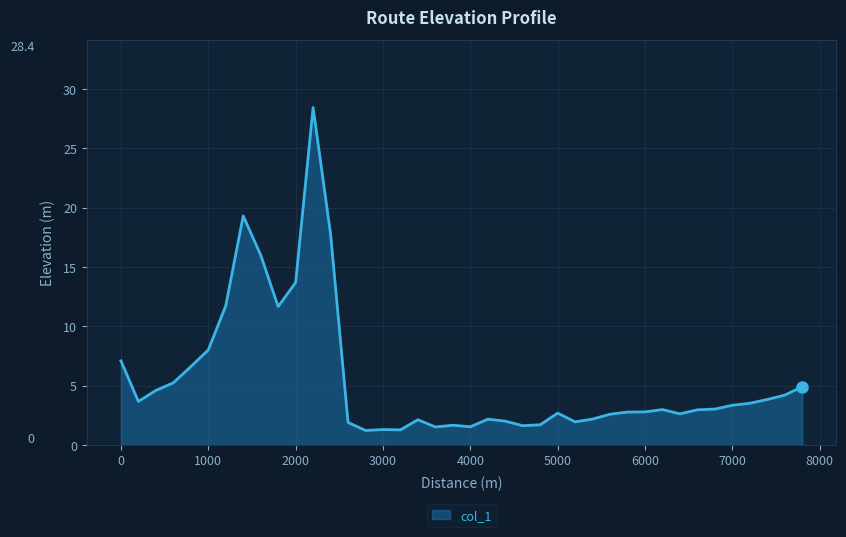

What is the greatest value displayed?

28.4